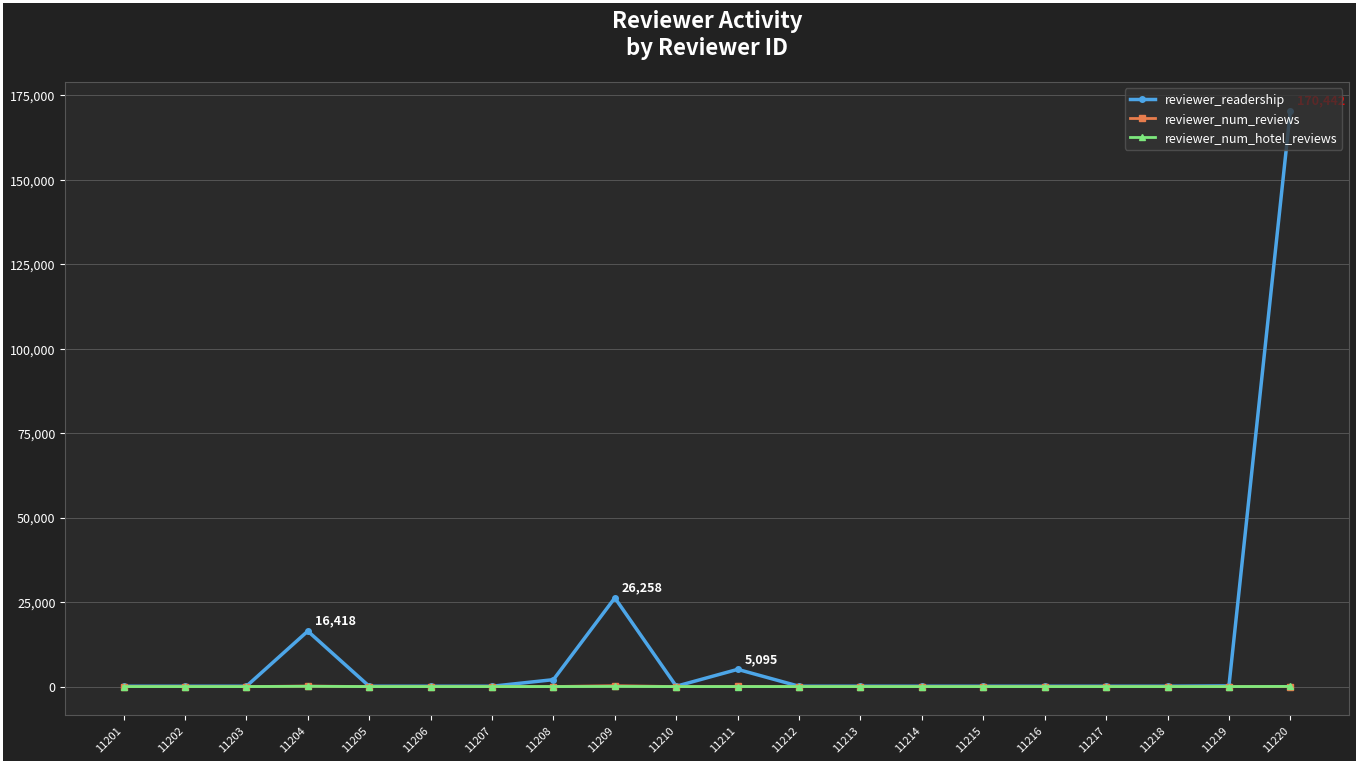

What is the value of the reviewer_num_hotel_reviews point at the 13th from the left?

1